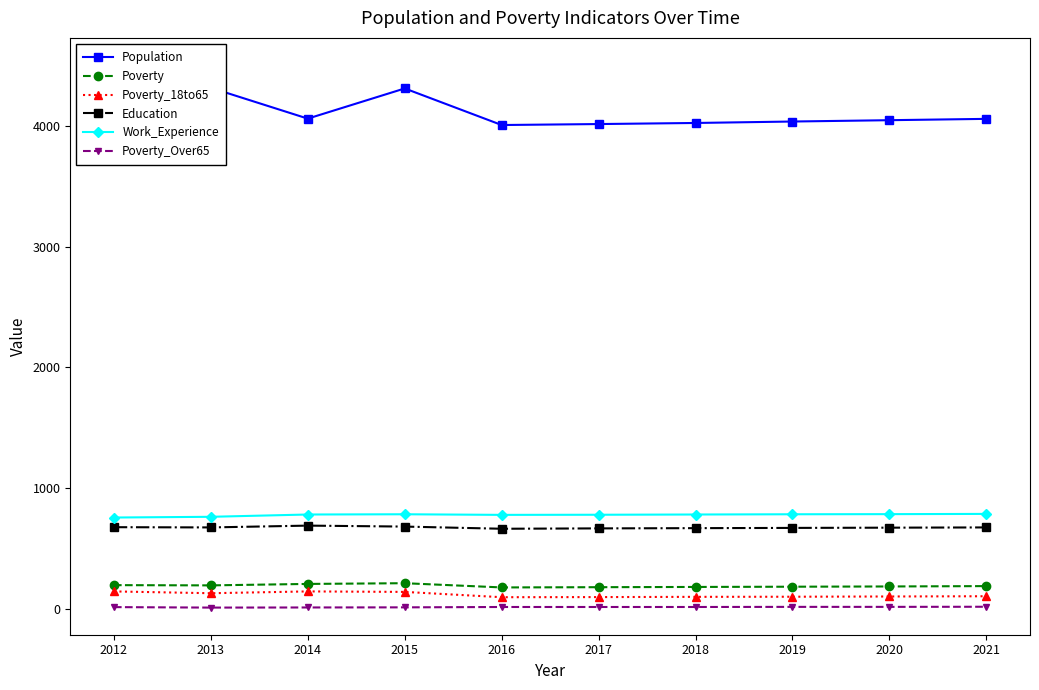

What is the difference between the maximum and second lowest values in the Population series?

489